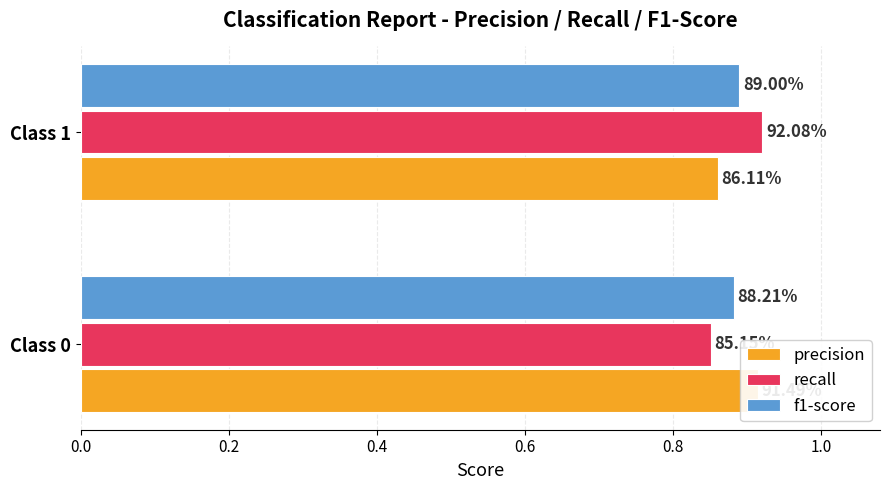

How many series are shown in this chart?

3